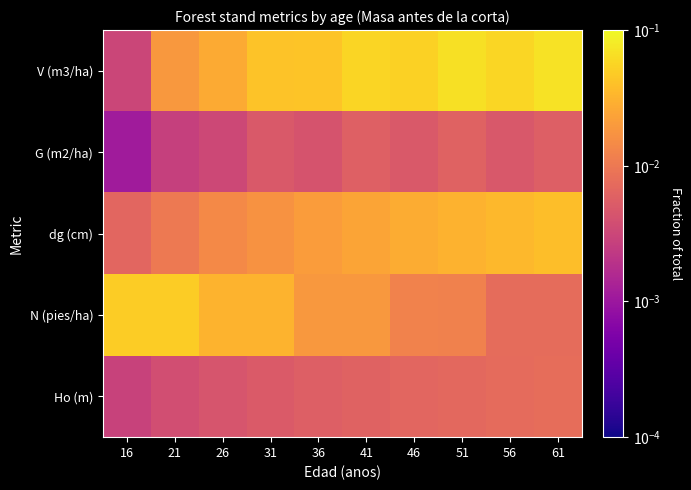

Reading right to left, transcribe all the data shown in this chart.

Ho (m): 61=0.0	56=0.0	51=0.0	46=0.0	41=0.0	36=0.0	31=0.0	26=0.0	21=0.0	16=0.0
N (pies/ha): 61=0.0	56=0.0	51=0.0	46=0.0	41=0.0	36=0.0	31=0.0	26=0.0	21=0.0	16=0.0
dg (cm): 61=0.0	56=0.0	51=0.0	46=0.0	41=0.0	36=0.0	31=0.0	26=0.0	21=0.0	16=0.0
G (m2/ha): 61=0.0	56=0.0	51=0.0	46=0.0	41=0.0	36=0.0	31=0.0	26=0.0	21=0.0	16=0.0
V (m3/ha): 61=0.1	56=0.1	51=0.1	46=0.1	41=0.1	36=0.0	31=0.0	26=0.0	21=0.0	16=0.0